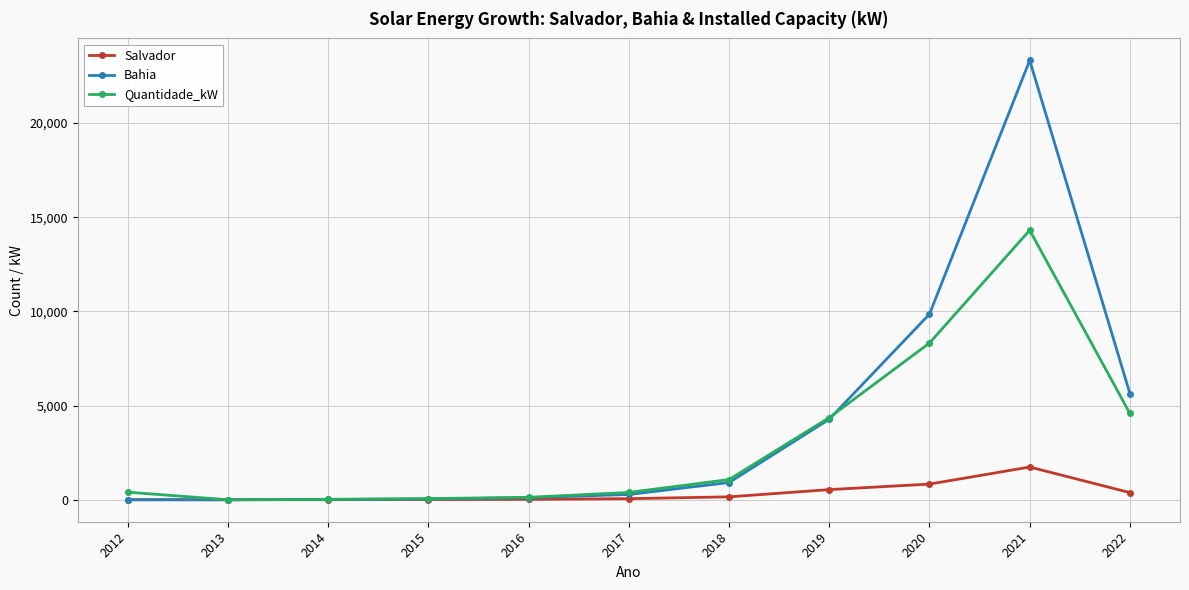

The Salvador series shows 1738.0 at 2021. True or false?

True